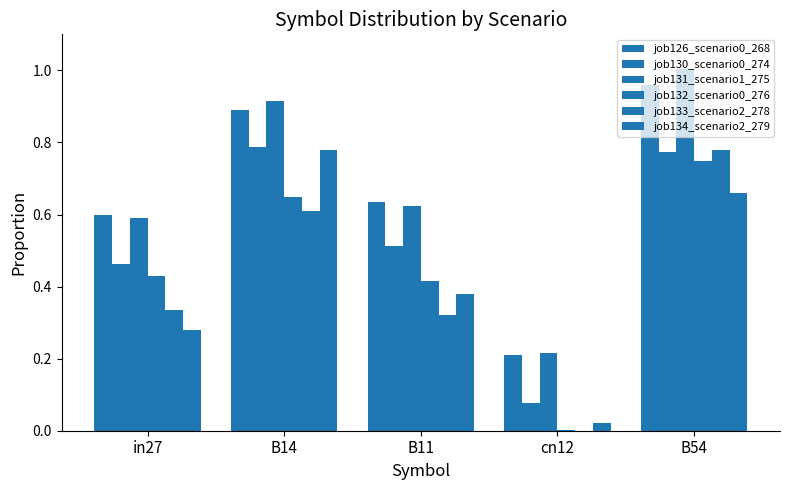

Reading left to right, what are all the values shown in this chart?

job126_scenario0_268: in27=0.6	B14=0.9	B11=0.6	cn12=0.2	B54=1.0
job130_scenario0_274: in27=0.5	B14=0.8	B11=0.5	cn12=0.1	B54=0.8
job131_scenario1_275: in27=0.6	B14=0.9	B11=0.6	cn12=0.2	B54=1.0
job132_scenario0_276: in27=0.4	B14=0.6	B11=0.4	cn12=0.0	B54=0.7
job133_scenario2_278: in27=0.3	B14=0.6	B11=0.3	cn12=0.0	B54=0.8
job134_scenario2_279: in27=0.3	B14=0.8	B11=0.4	cn12=0.0	B54=0.7